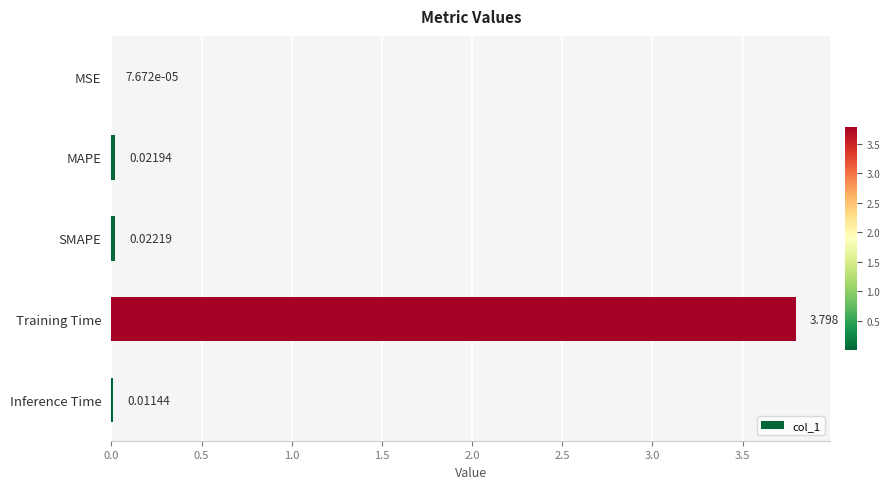

At which category does the chart reach its peak across all series?

Training Time